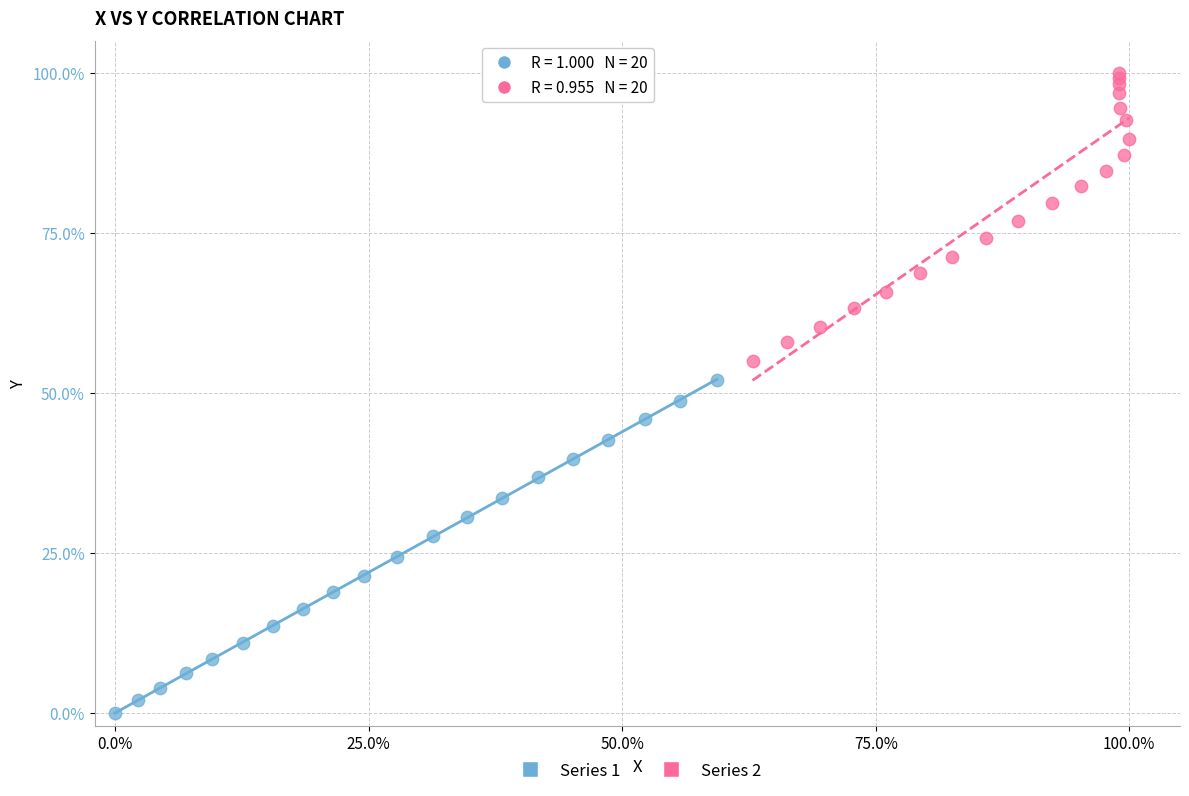

Which series contains the lowest Y value?

Series 1